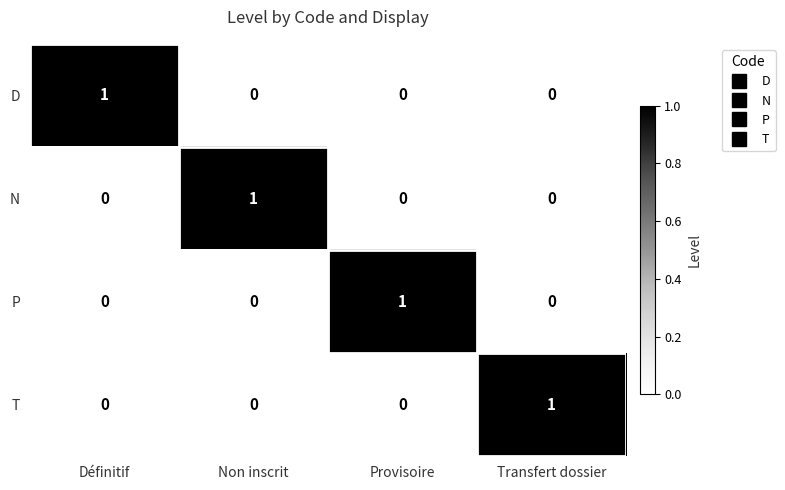

Which category has the highest value in the T series?

Transfert dossier